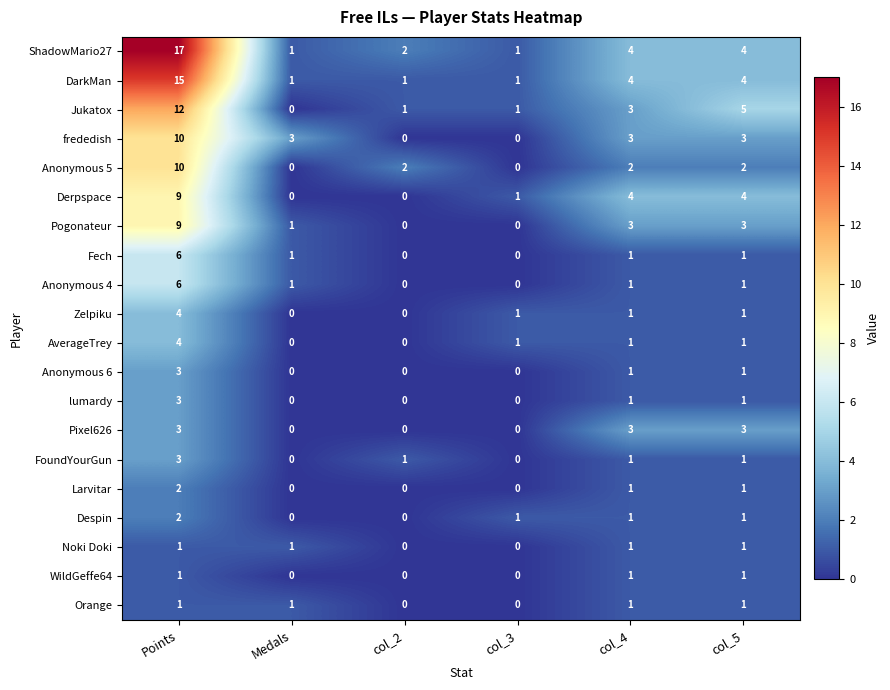

At which label does Zelpiku reach its peak?

Points